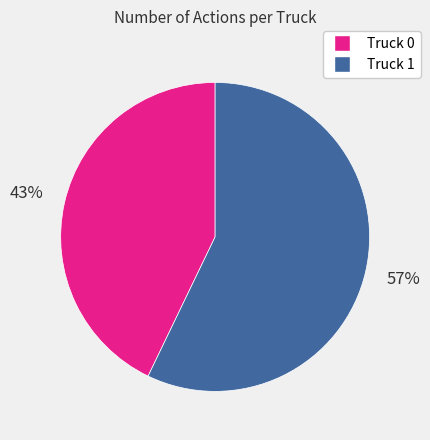

Which category accounts for the majority?

Truck 1